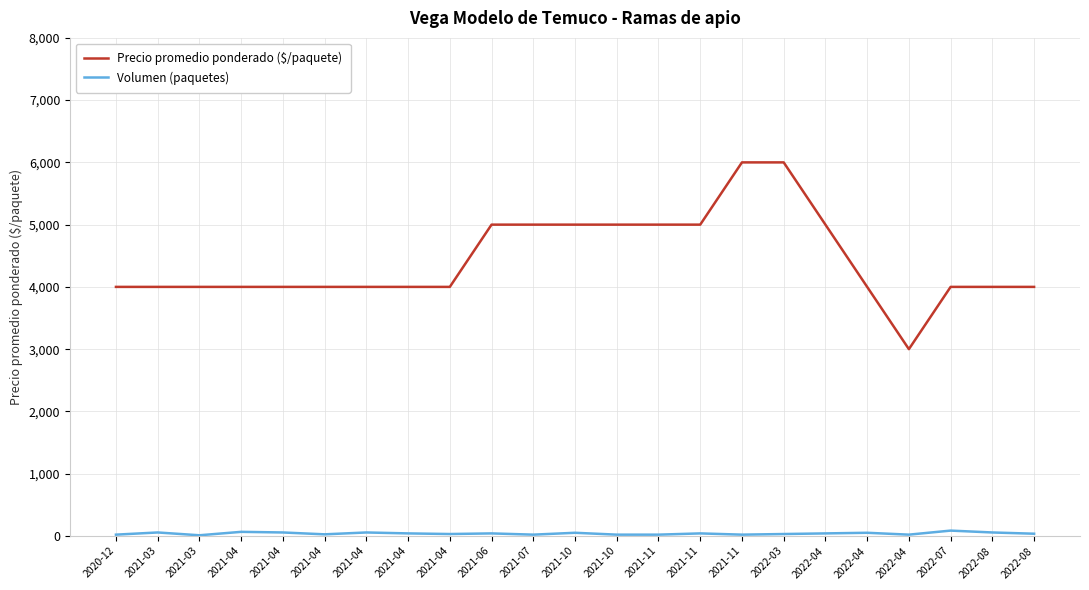

What is the difference between the highest and lowest values at 2022-07?

3915